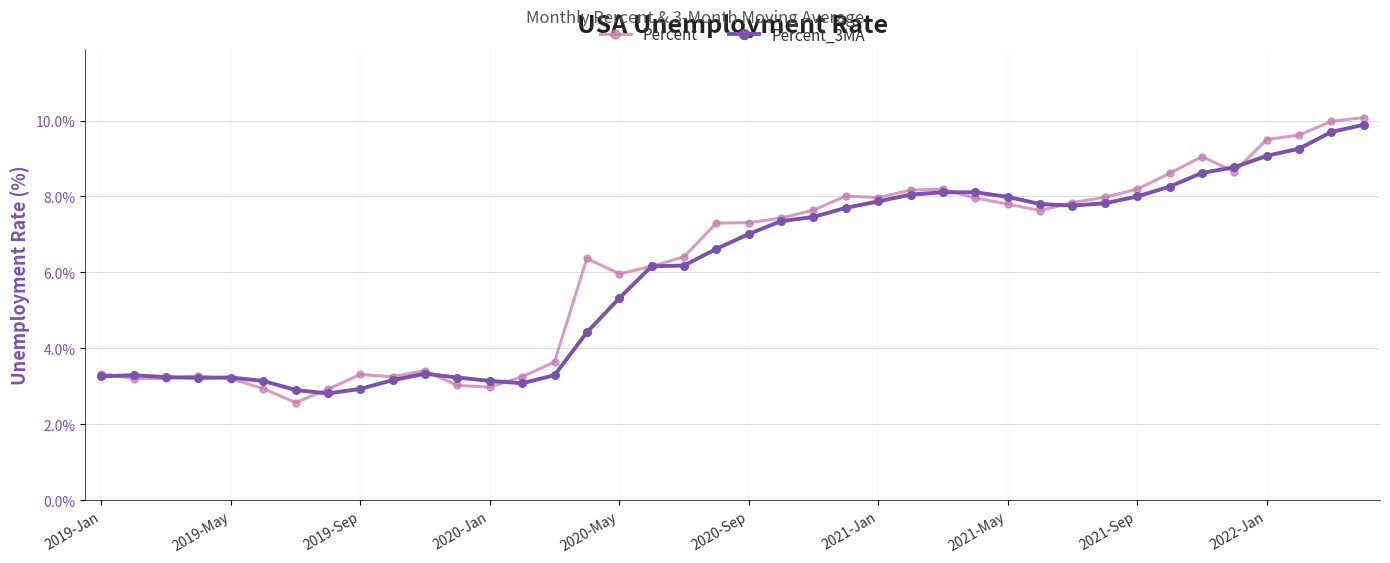

What is the value of the Percent point at the 3rd from the left?

3.2